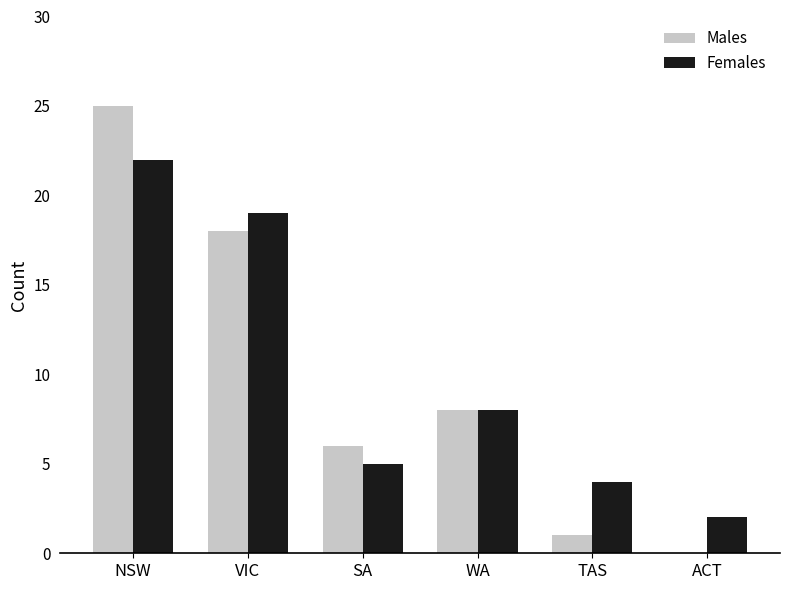

How many categories are shown in the chart?

6